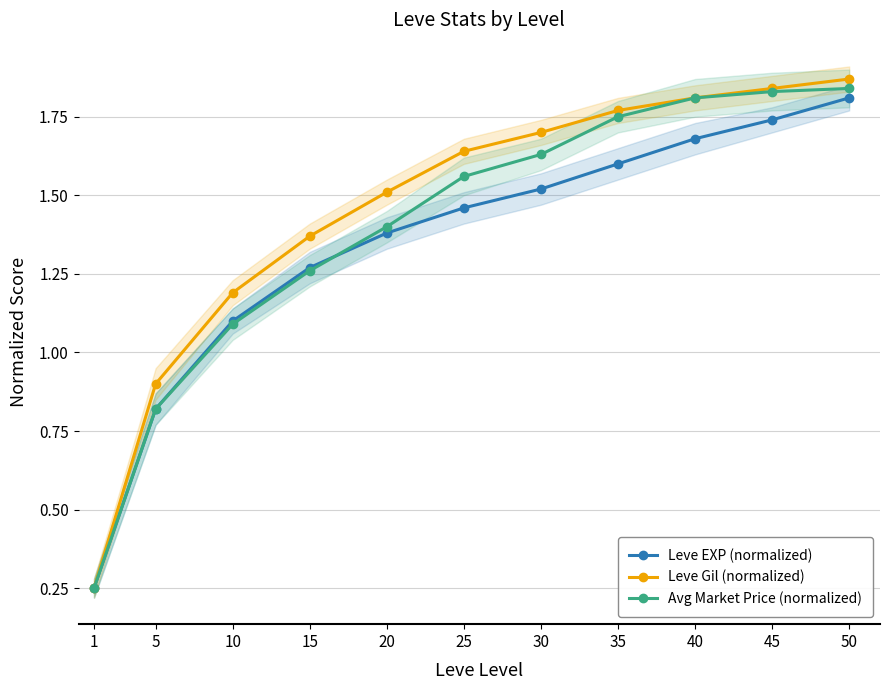

Which series has the widest spread of values?

Leve Gil (normalized)